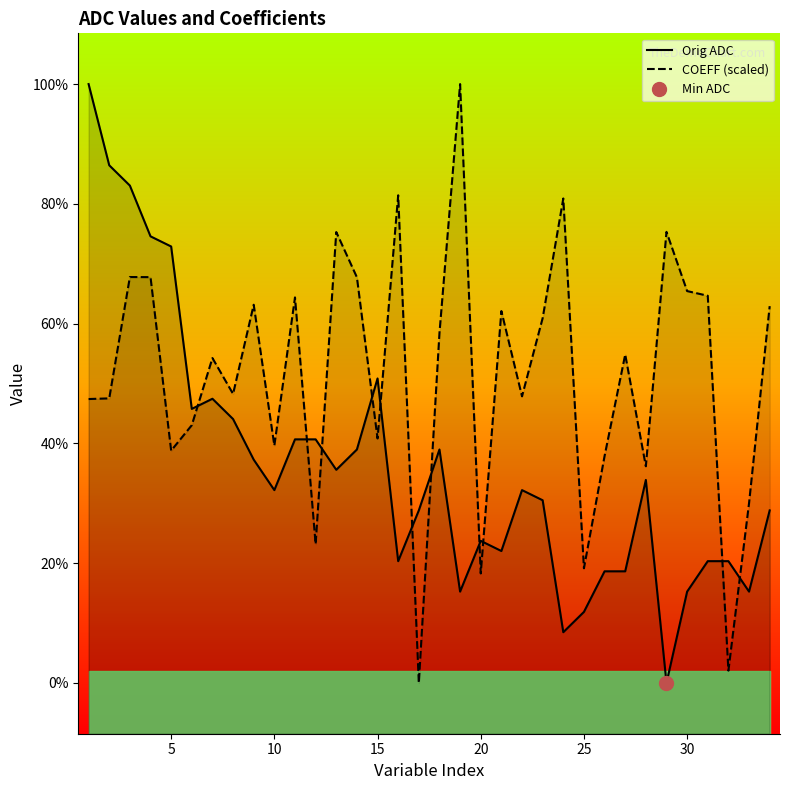

True or false: COEFF (scaled) has more than 2 interior local peaks.

True